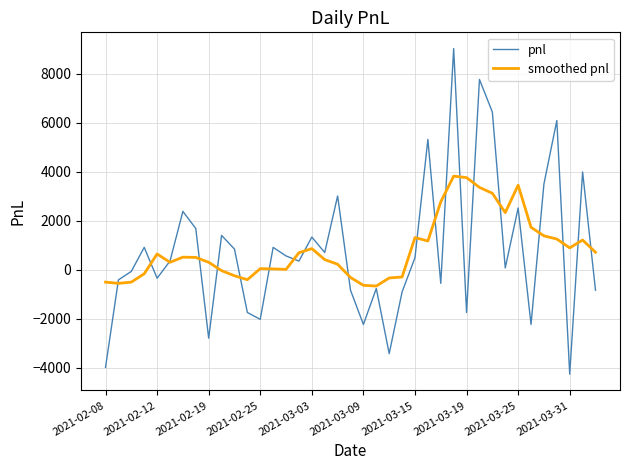

Which series has the largest range (max minus min)?

pnl